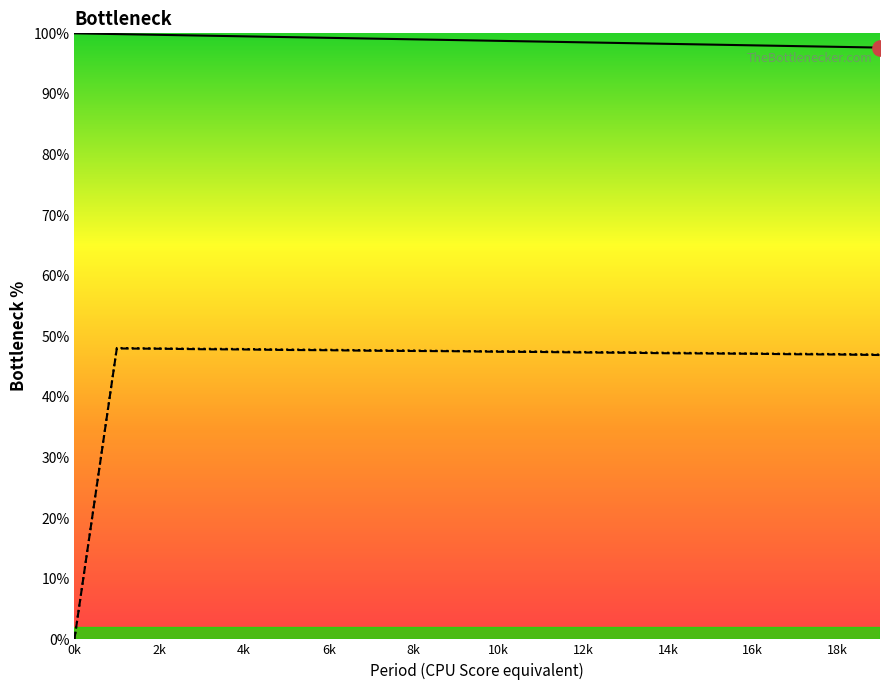

What are all the series names shown in the legend?

closing_balance, interest, prepayment